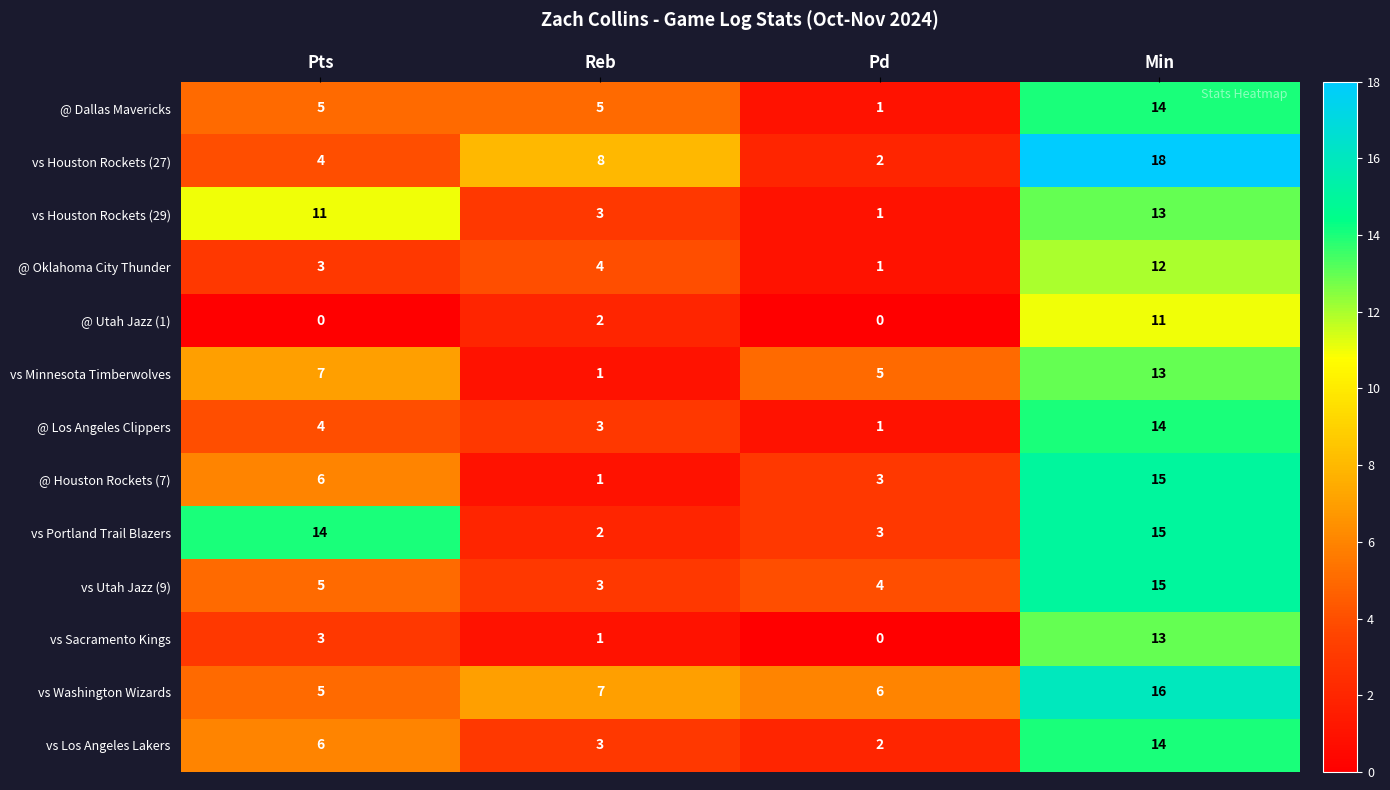

What is the sum of all vs Utah Jazz (9) values?

27